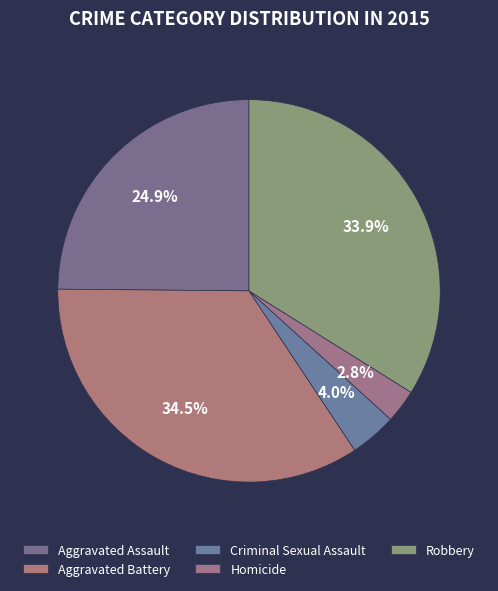

To the nearest percent, what is the difference between the largest and smallest slice percentages?

32%